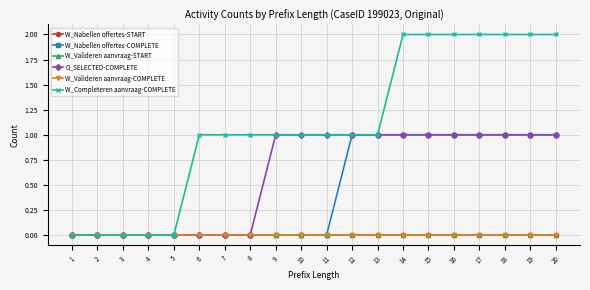

What is the sum of the W_Completeren aanvraag-COMPLETE values at 15 and 12?

3